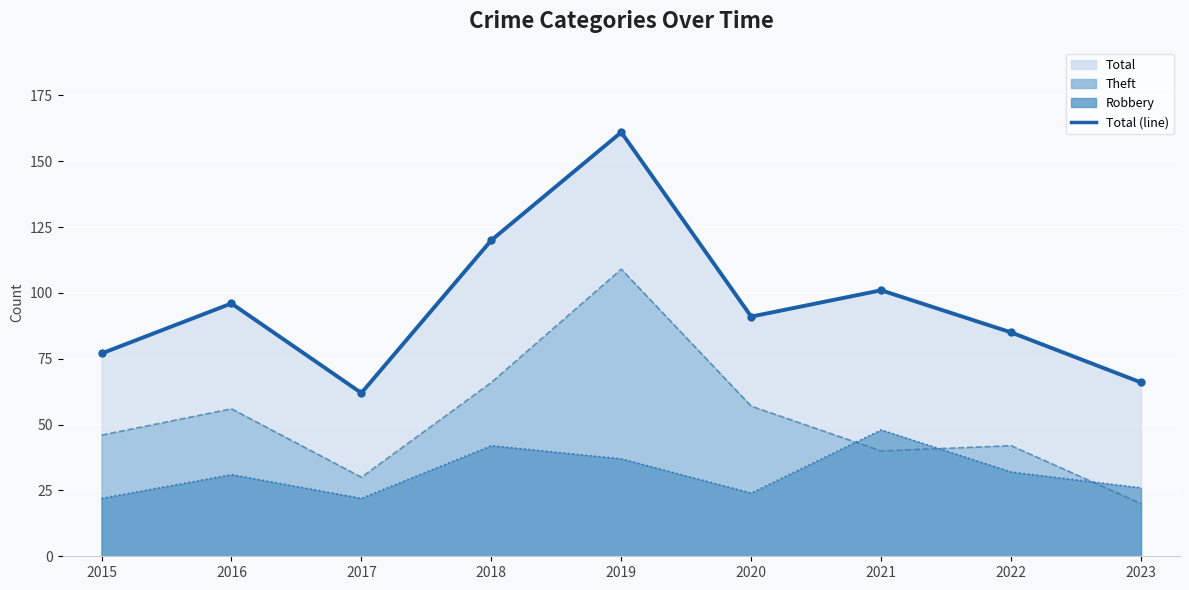

Rank the series by their maximum value, from highest to lowest.

Total (line), Theft (line), Robbery (line)